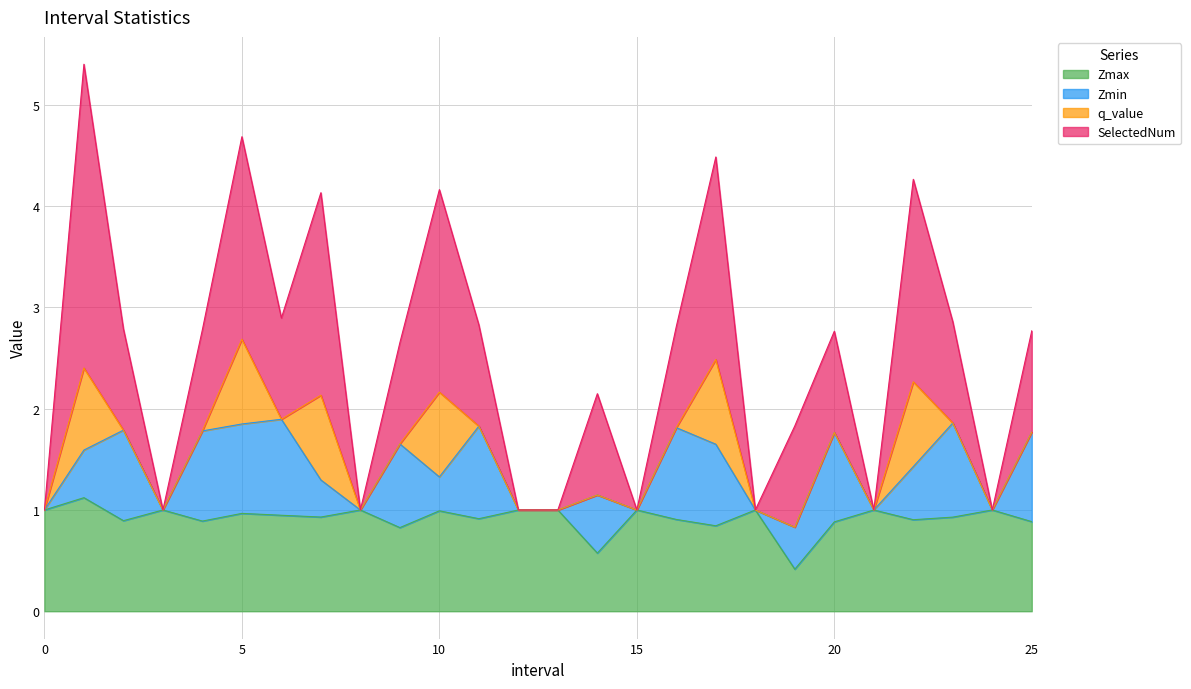

What is the highest value of the Zmax series?

1.1